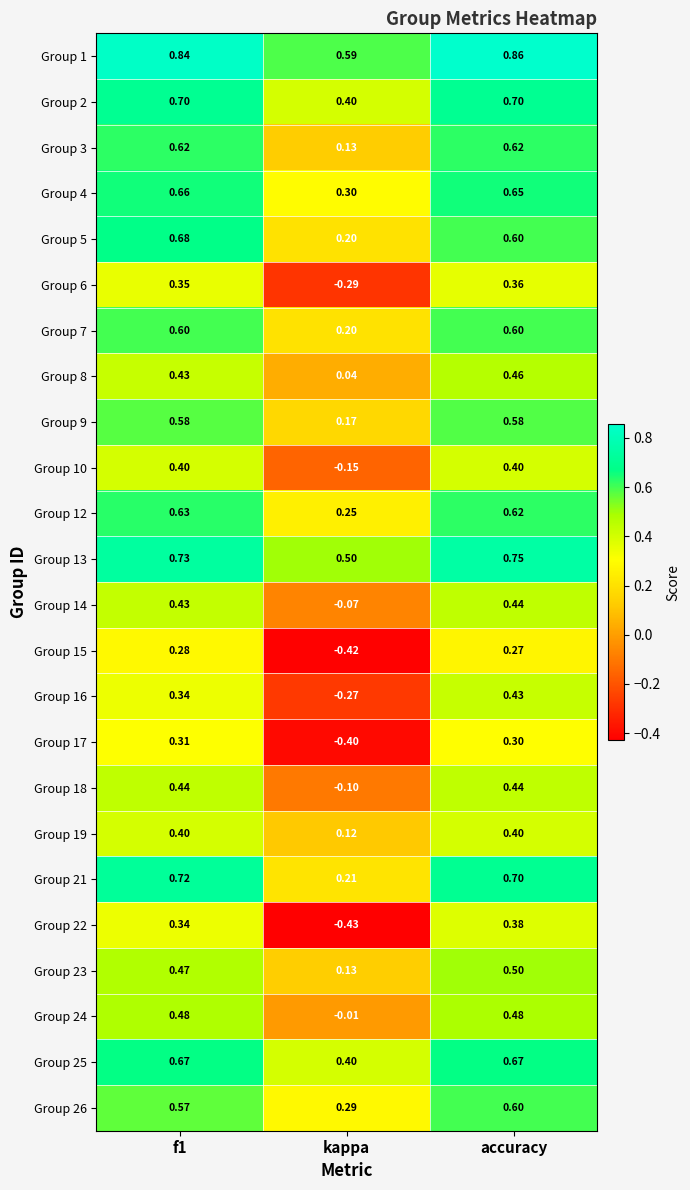

At which category does the chart reach its peak across all series?

accuracy